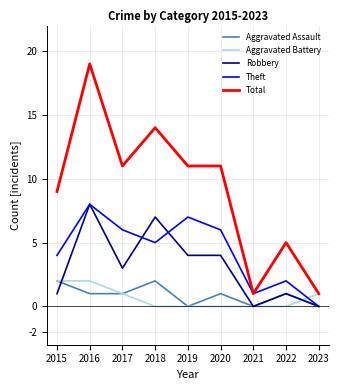

Is the value of Aggravated Battery at 2019 greater than the value of Robbery at 2015?

No